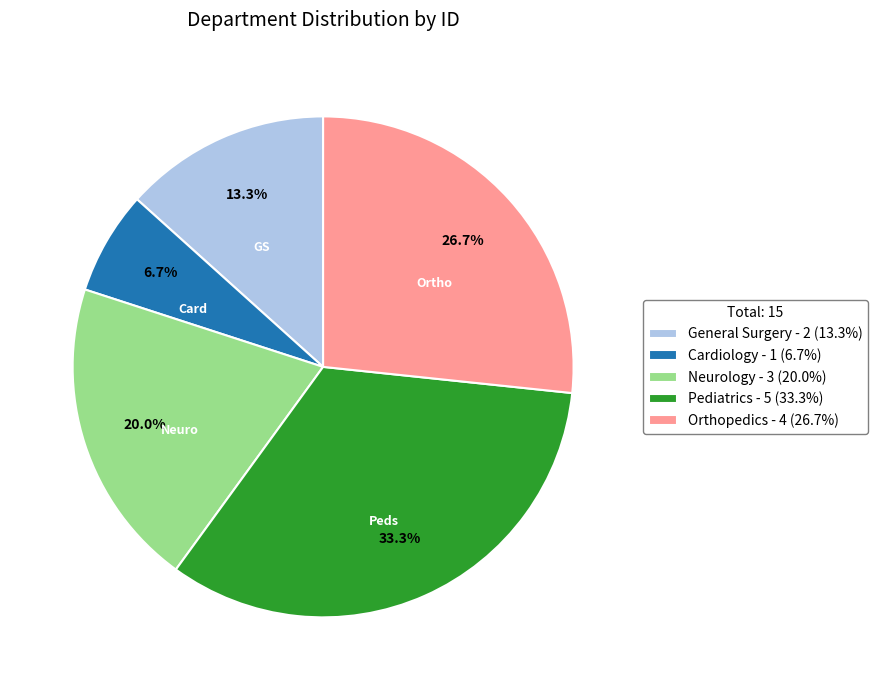

Count the number of slices in the pie.

5